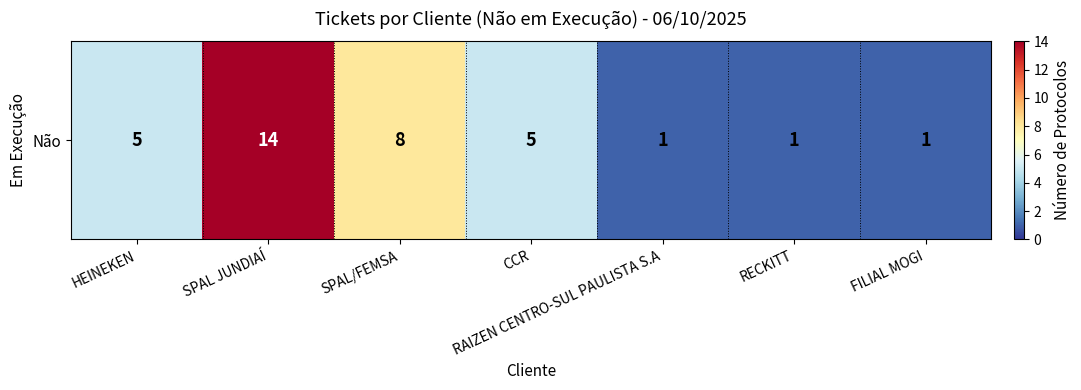

Reading right to left, transcribe all the data shown in this chart.

FILIAL MOGI=1	RECKITT=1	RAIZEN CENTRO-SUL PAULISTA S.A=1	CCR=5	SPAL/FEMSA=8	SPAL JUNDIAÍ=14	HEINEKEN=5